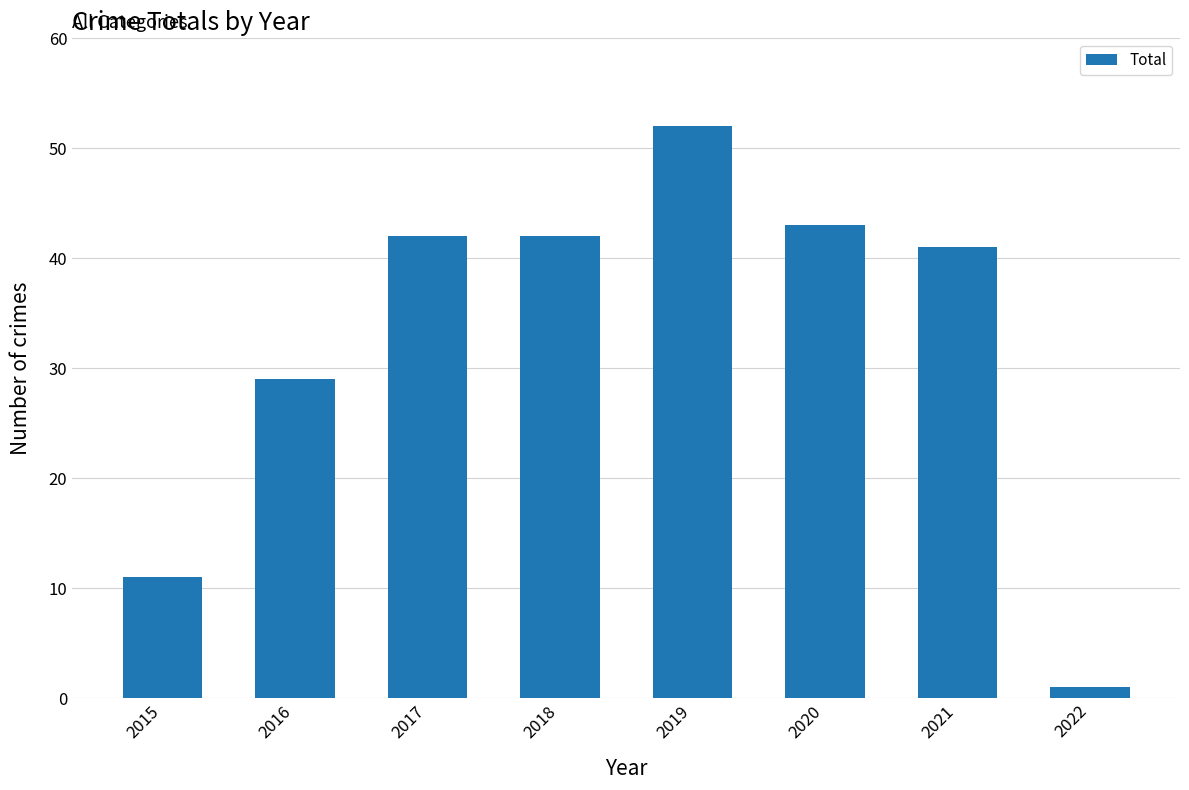

What is the sum of all values?

261